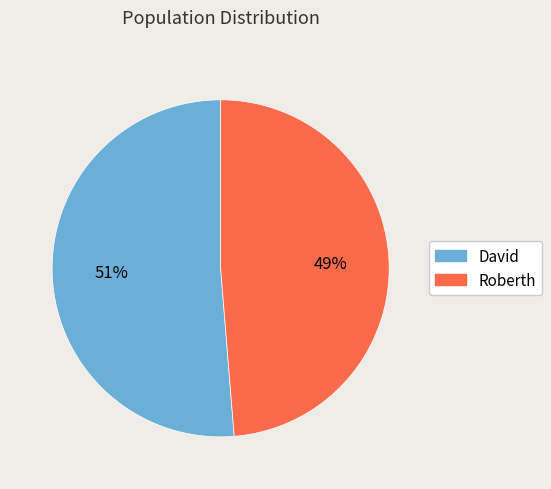

True or false: David accounts for 60% of the total.

False